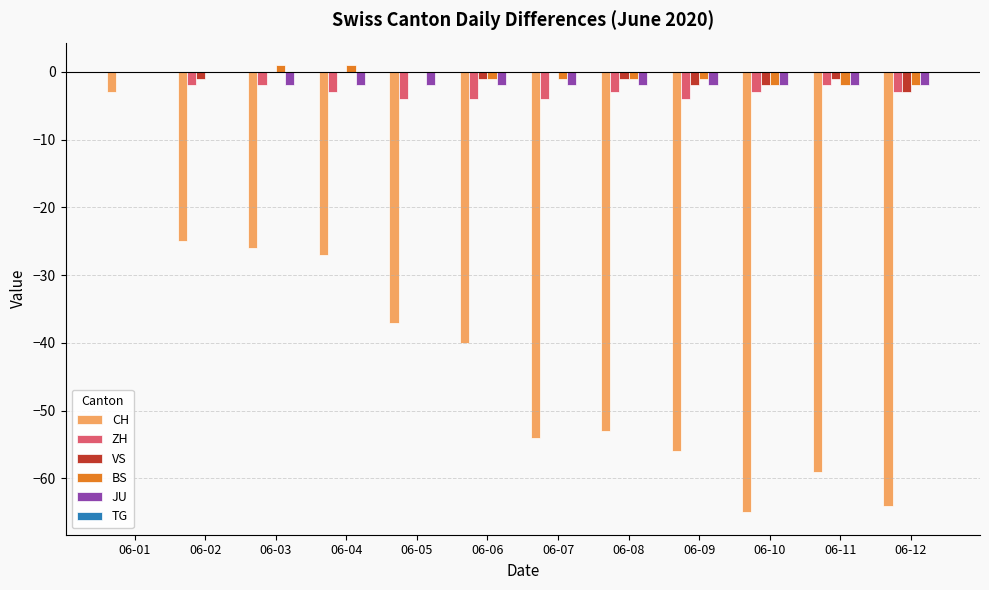

What is the sum of all BS values?

-8